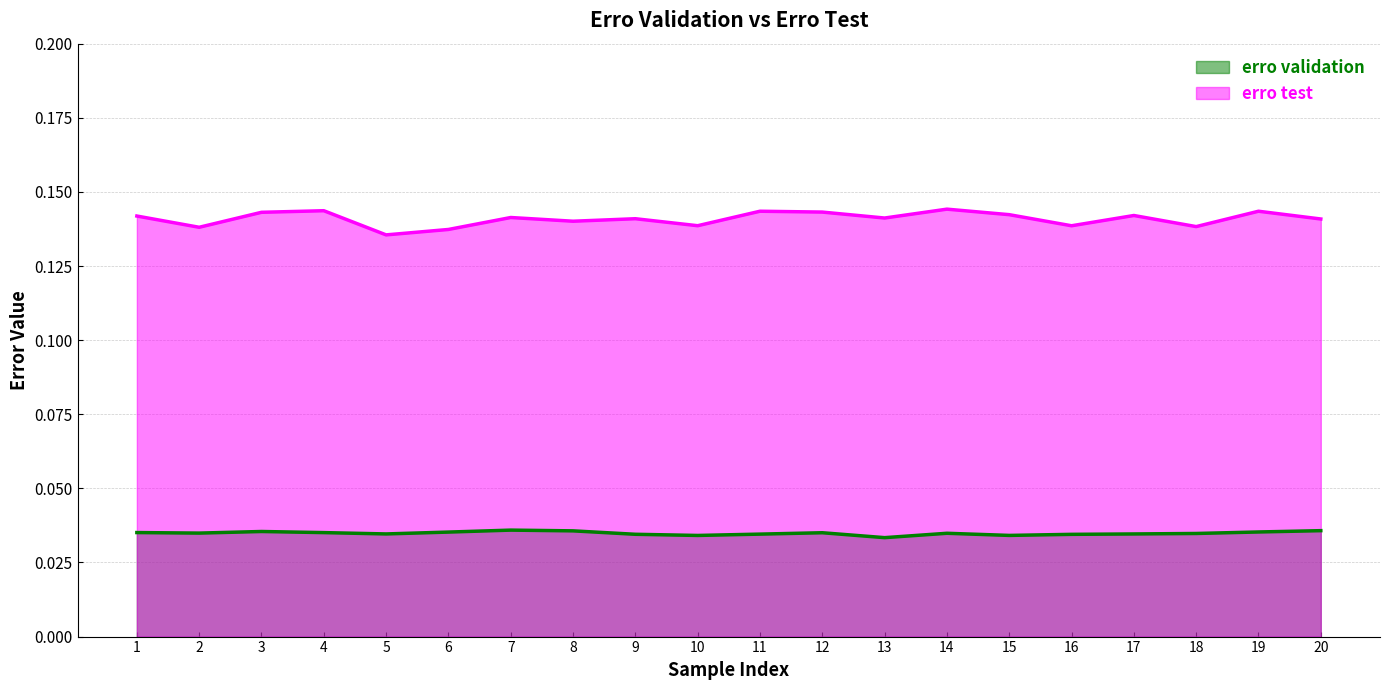

What is the sum of the erro validation values at 5 and 7?

0.1